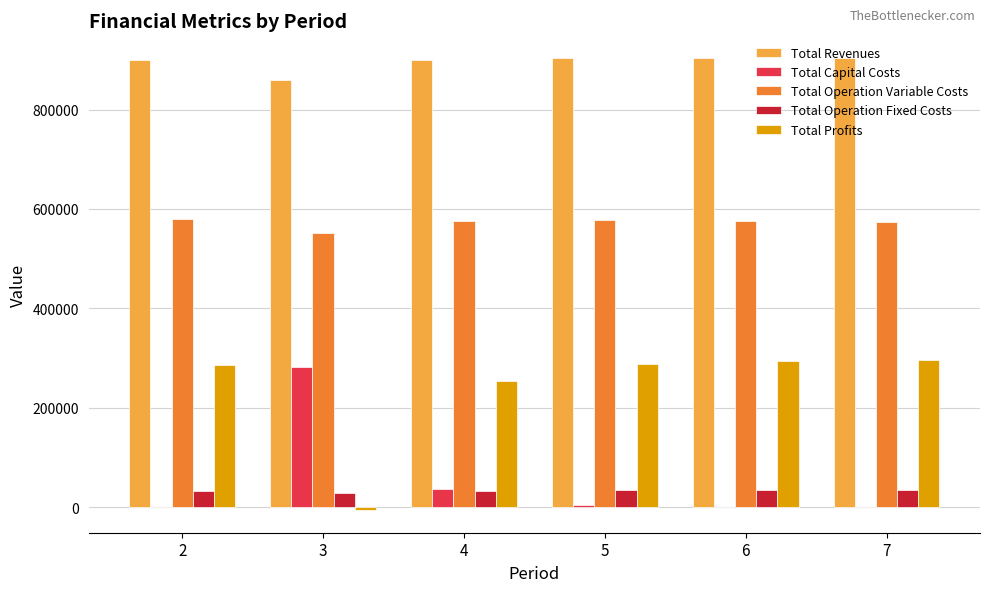

Count the number of categories in the chart.

6